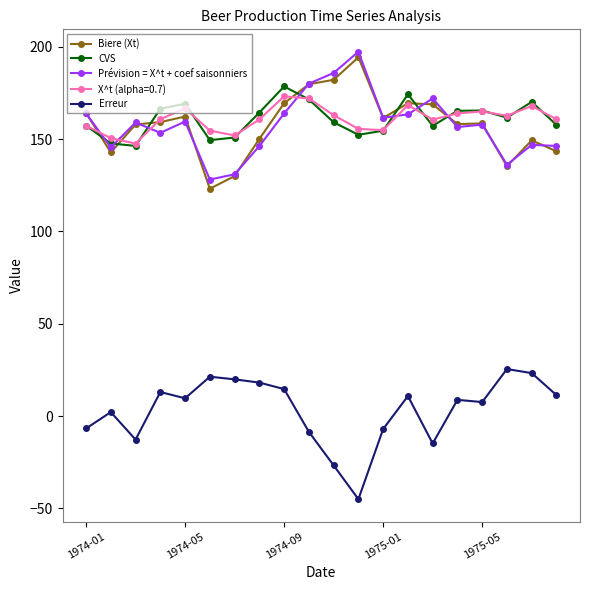

How many interior local peaks does the CVS series have?

5